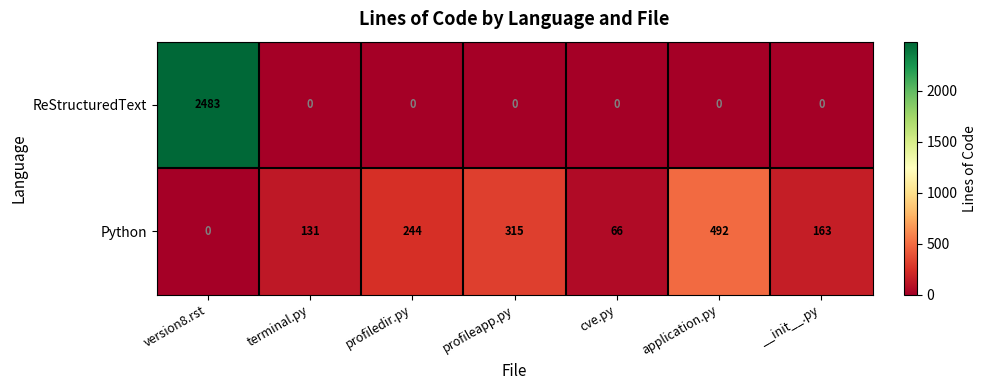

Is it true that Python equals 95 at __init__.py?

False